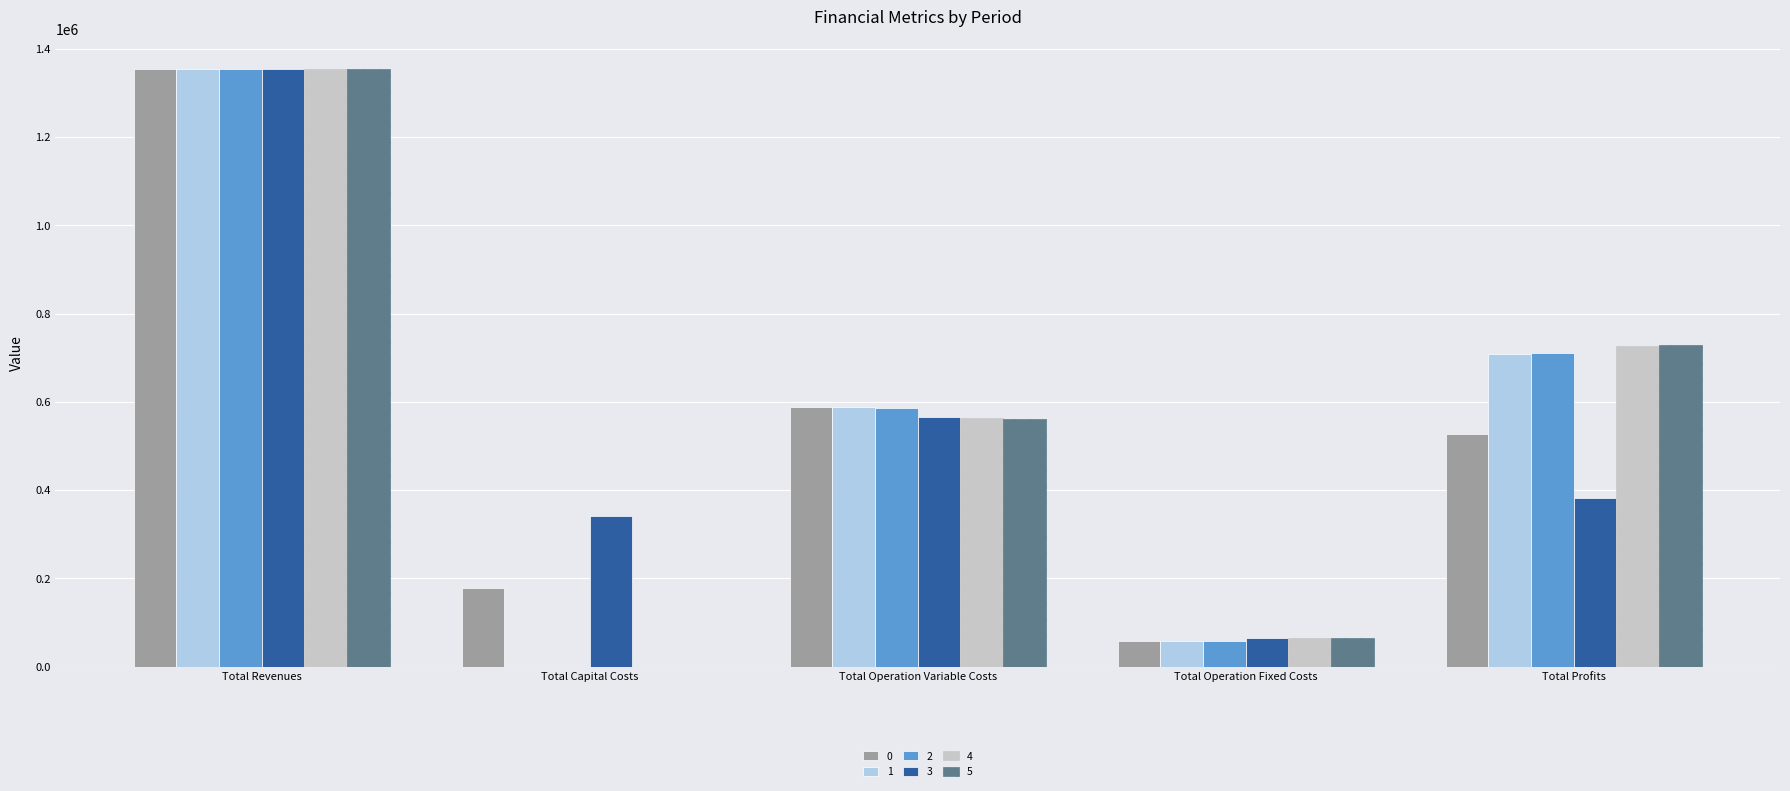

The 3 series shows 615751.2 at Total Profits. True or false?

False